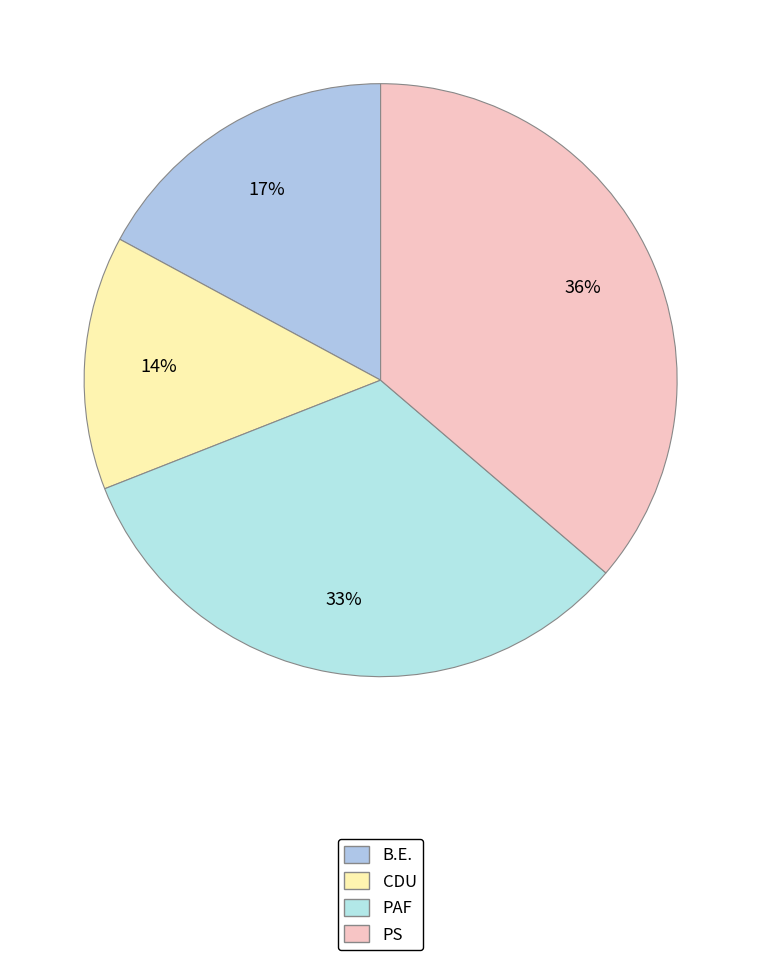

Is there a majority slice in this chart?

No